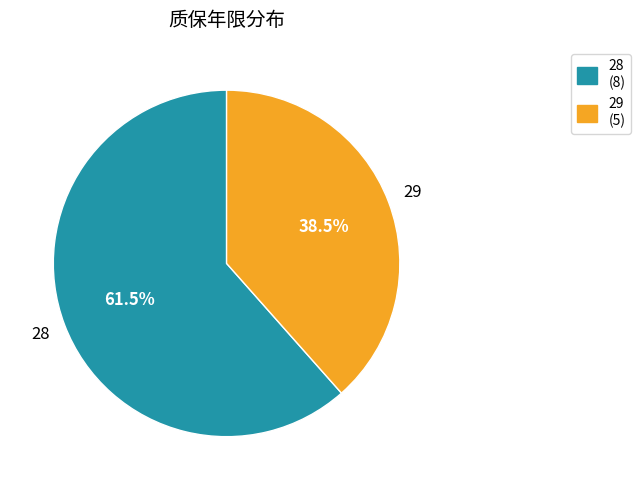

What is the ratio of the value at 29 to the value at 28?

0.6